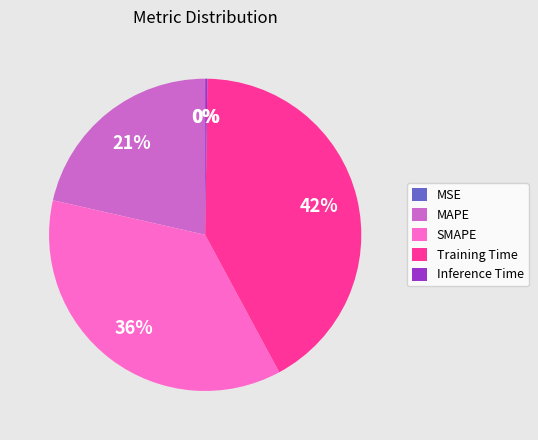

Is there a majority slice in this chart?

No